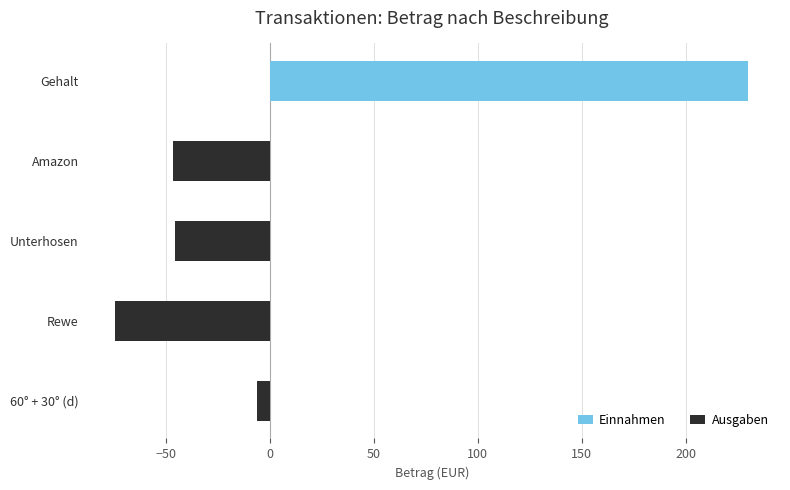

What position from the left is 60° + 30° (d)?

5